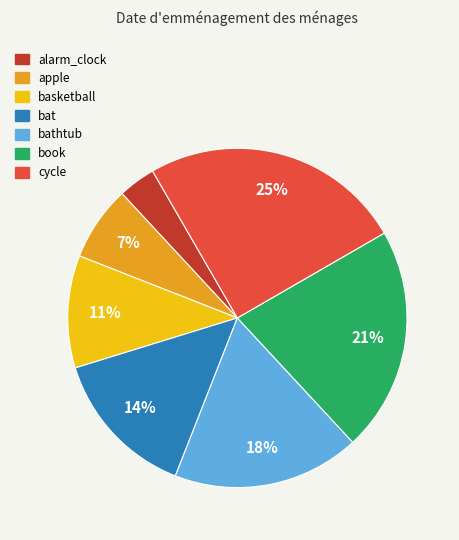

Is there any slice that represents more than half of the pie?

No